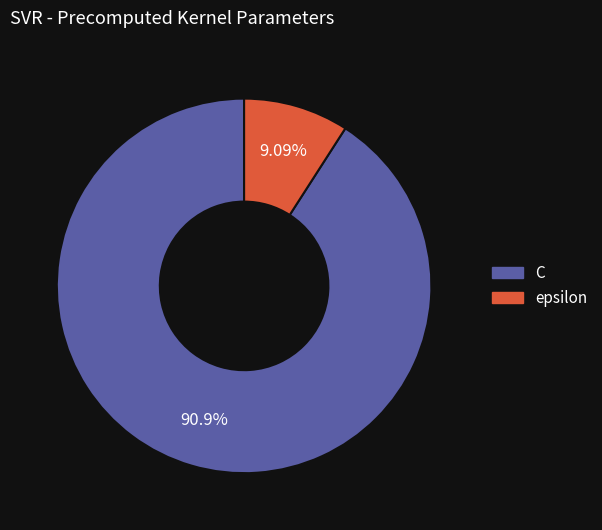

To the nearest percent, what is the average slice percentage?

50%